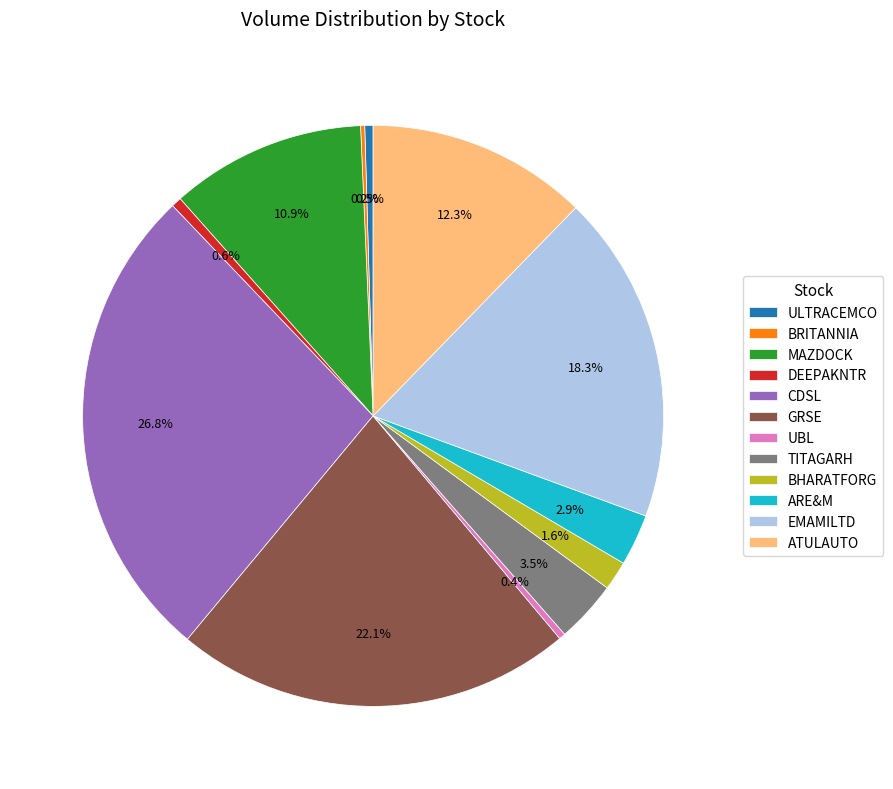

To the nearest percent, what percentage of the pie is BHARATFORG?

2%